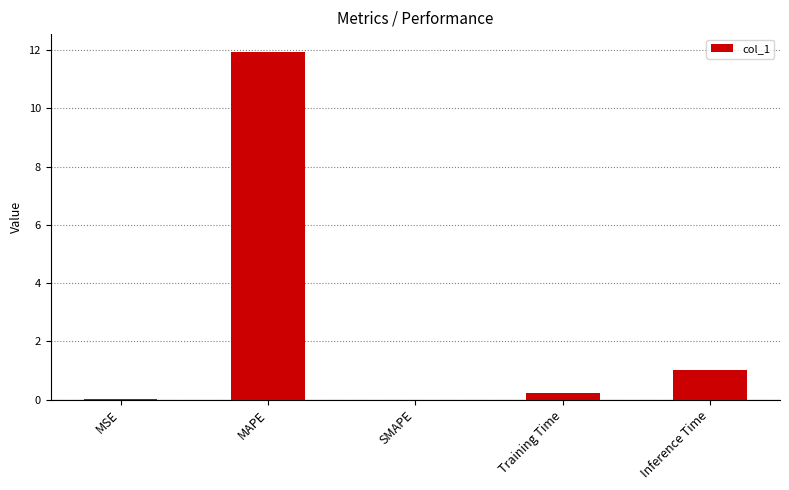

Which has a higher value, MAPE or MSE?

MAPE